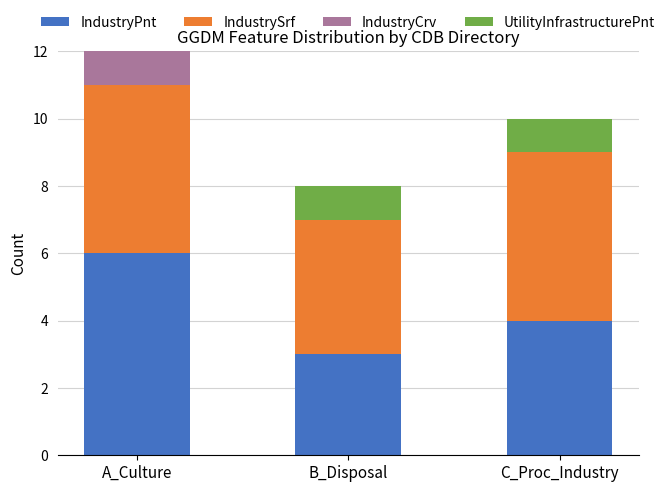

At which category is the sum across all series the highest?

A_Culture